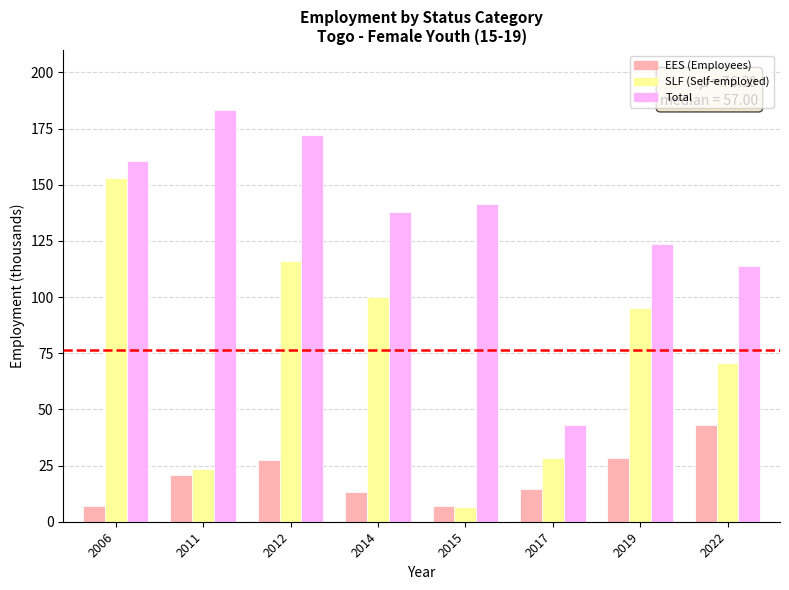

What is the difference between the highest and lowest values at 2015?

135.1